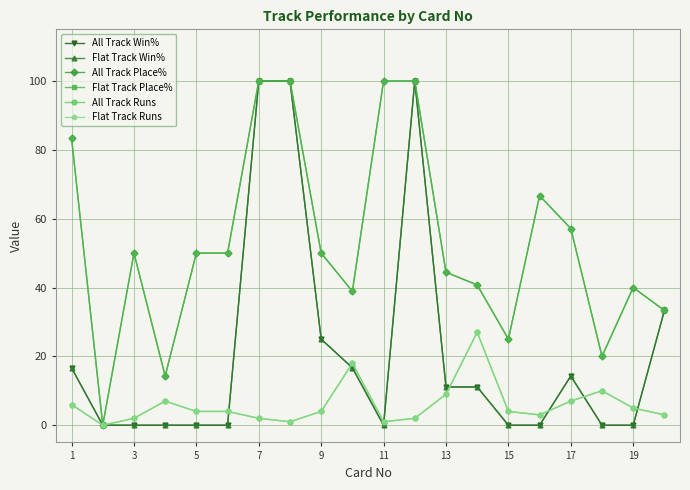

Where is All Track Place% nearest to the value 50?

3